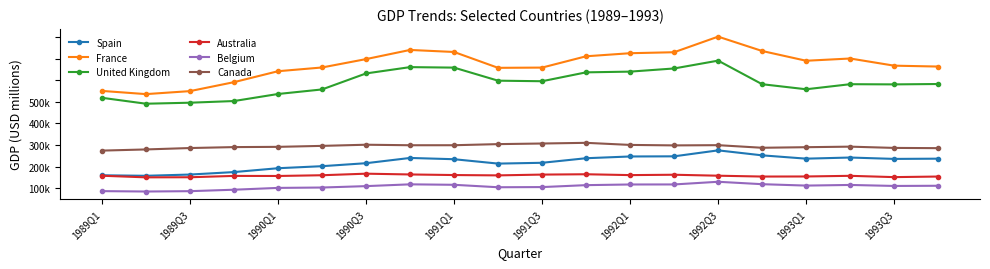

Reading left to right, what are all the values shown in this chart?

Spain: 79883.6	78744.2	81616.3	87332.2	96250.9	100973.0	107885.1	120044.0	117103.2	106967.1	108835.5	119405.2	123456.3	123802.4	137611.0	126079.4	118397.9	121025.9	117831.5	118361.5
France: 275295.3	267876.3	274824.2	295577.9	320908.2	329553.4	348956.0	370173.8	365444.8	328730.3	329304.6	355483.9	362598.2	364873.4	400977.5	367739.0	345131.1	350338.8	333746.6	331711.6
United Kingdom: 259339.7	245643.9	247970.2	251832.7	268156.8	278700.1	315757.1	330380.8	329249.1	298988.0	297702.8	318277.8	319958.4	327279.5	345405.5	290806.3	279099.5	290835.7	290411.0	291271.6
Australia: 78840.6	75129.0	75363.4	78454.6	78293.0	80008.2	83620.4	81812.5	80459.5	79679.5	81505.7	82283.9	80313.0	81161.3	78931.3	76967.6	77148.2	78651.5	75654.9	76996.2
Belgium: 43208.1	42321.1	43104.2	46480.9	50683.4	51557.9	54796.8	58934.1	57857.7	52194.8	52595.8	57074.7	58592.6	58680.2	64870.4	59292.1	56039.2	57524.9	55206.5	55624.5
Canada: 137053.6	139755.6	143012.1	145170.1	145745.1	148005.3	150666.5	149470.2	149513.9	152070.2	153482.2	155059.6	150229.1	149118.8	149637.3	143617.5	144944.7	146218.1	143300.9	142721.3